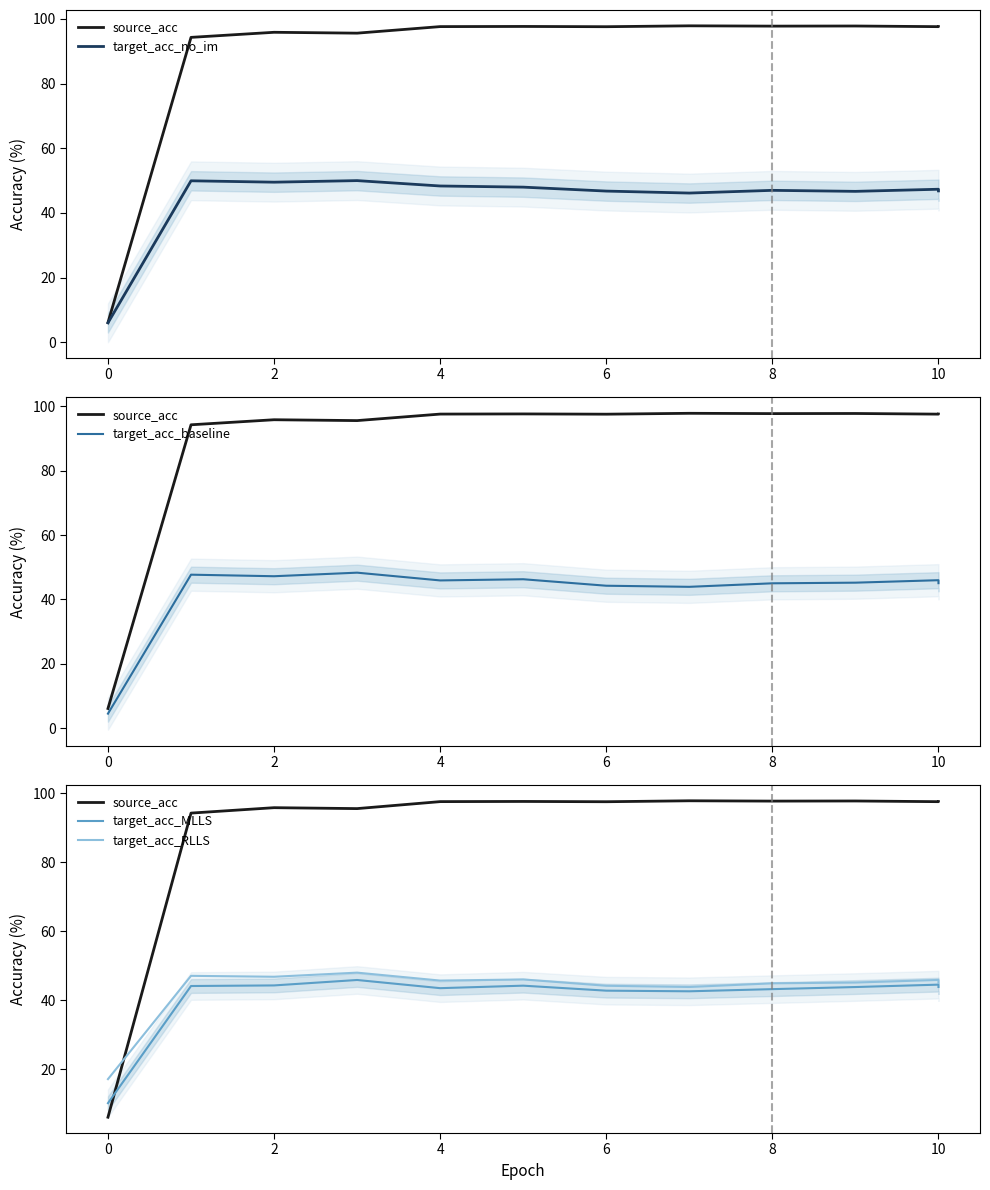

Reading left to right, transcribe all the data shown in this chart.

source_acc: 6.1	94.3	95.9	95.6	97.6	97.7	97.6	97.9	97.8	97.8	97.6	97.6
target_acc_no_im: 6.0	50.0	49.5	50.0	48.3	48.0	46.8	46.2	47.0	46.7	47.3	46.8
target_acc_baseline: 4.5	47.7	47.2	48.3	45.9	46.3	44.3	43.9	45.0	45.2	46.0	45.1
target_acc_MLLS: 10.2	44.2	44.3	45.9	43.5	44.3	42.8	42.6	43.2	43.9	44.6	43.9
target_acc_RLLS: 17.2	47.1	46.8	48.0	45.7	46.1	44.2	43.9	44.9	45.2	45.9	45.0